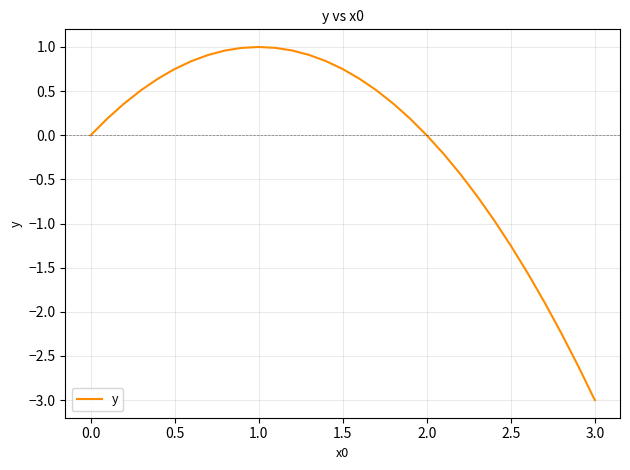

Count the number of categories in the chart.

31